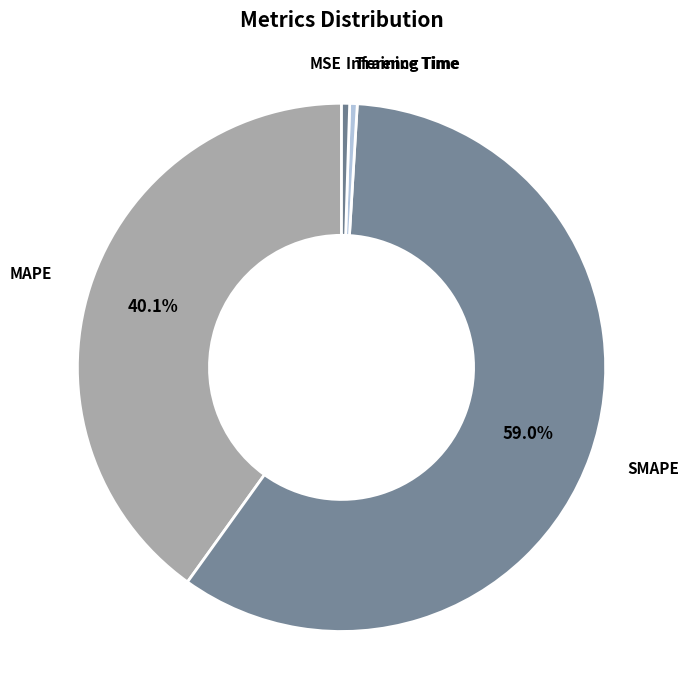

Do SMAPE and Inference Time together represent more than half of the pie?

Yes